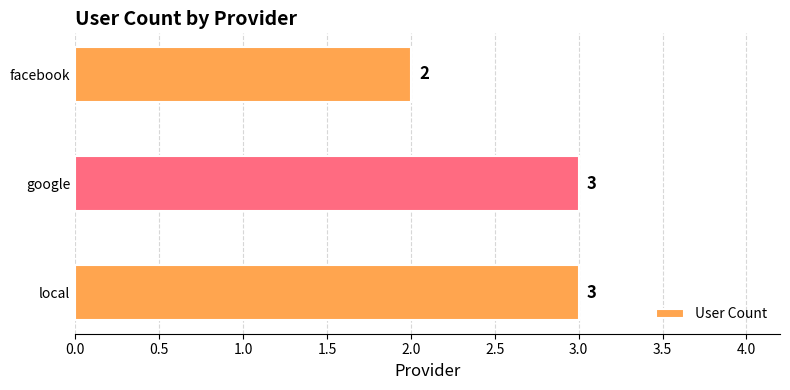

What is the sum of all values?

8